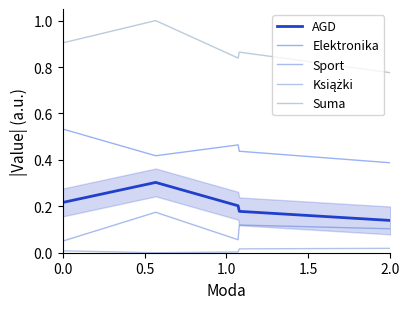

What is the label of the 1st point from the right?

2.0